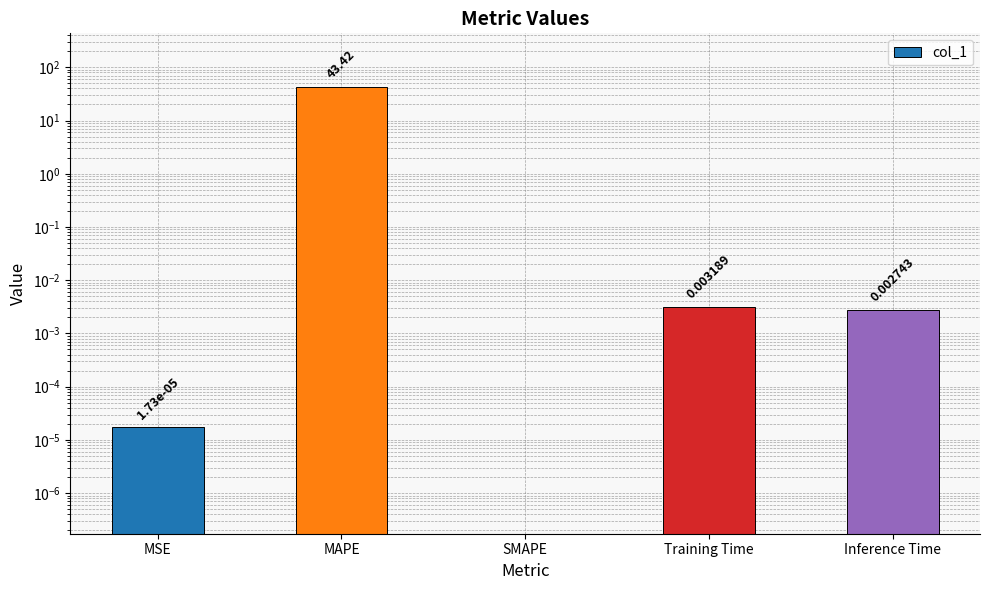

What is the label of the 5th bar from the left?

Inference Time